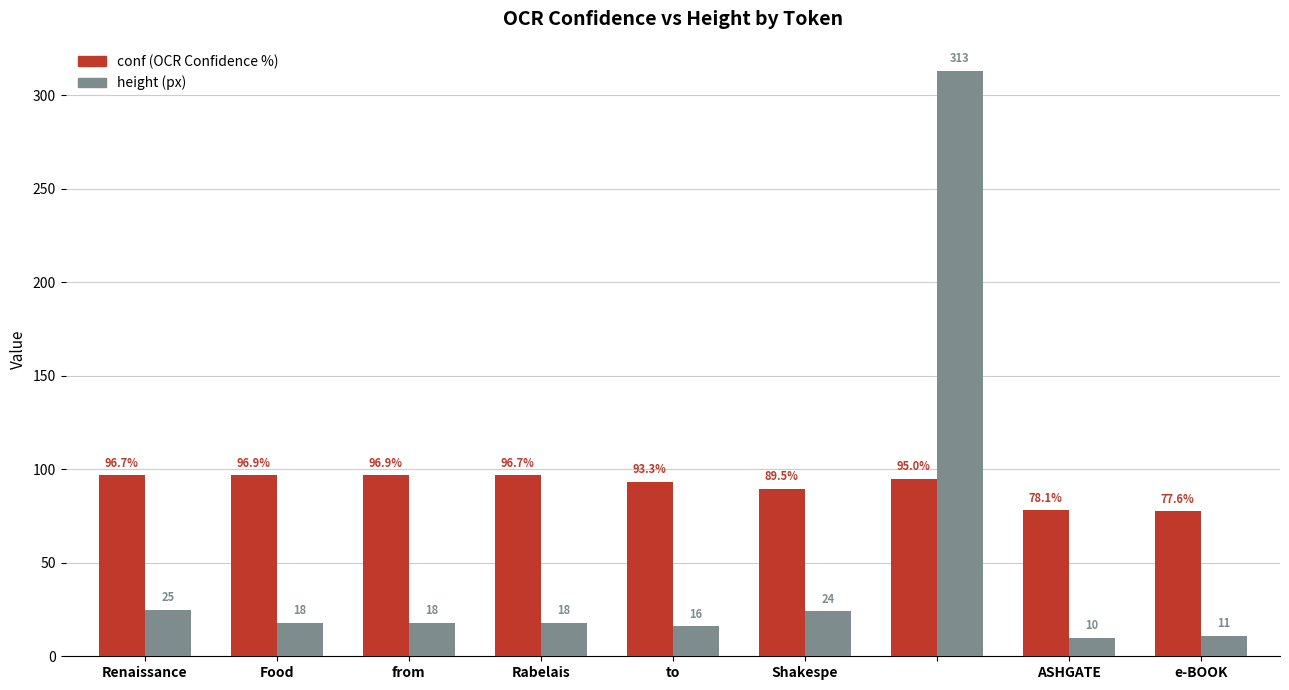

What is the minimum value shown in the chart?

10.0